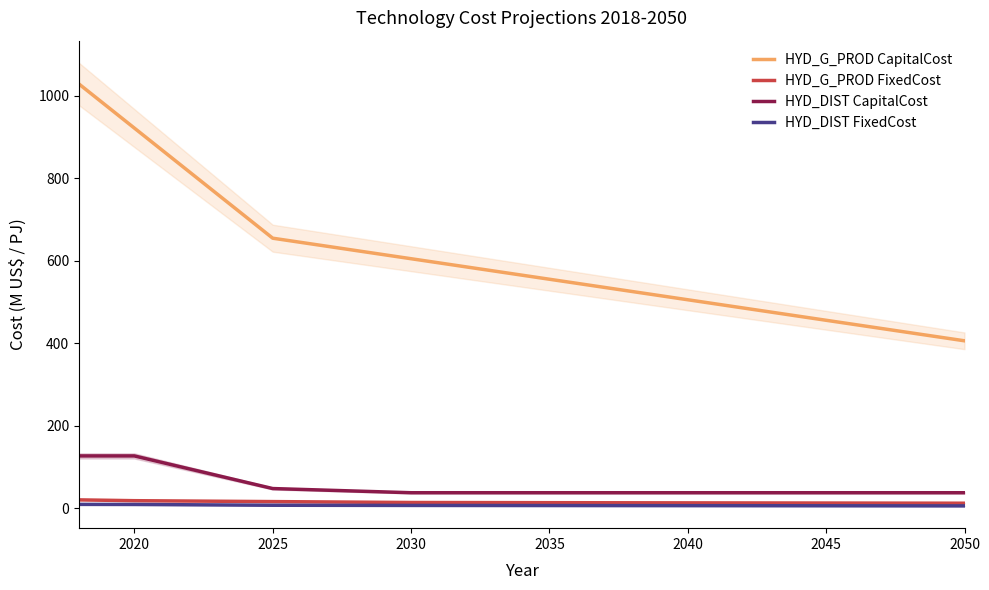

What are all the series names shown in the legend?

HYD_G_PROD CapitalCost, HYD_G_PROD FixedCost, HYD_DIST CapitalCost, HYD_DIST FixedCost